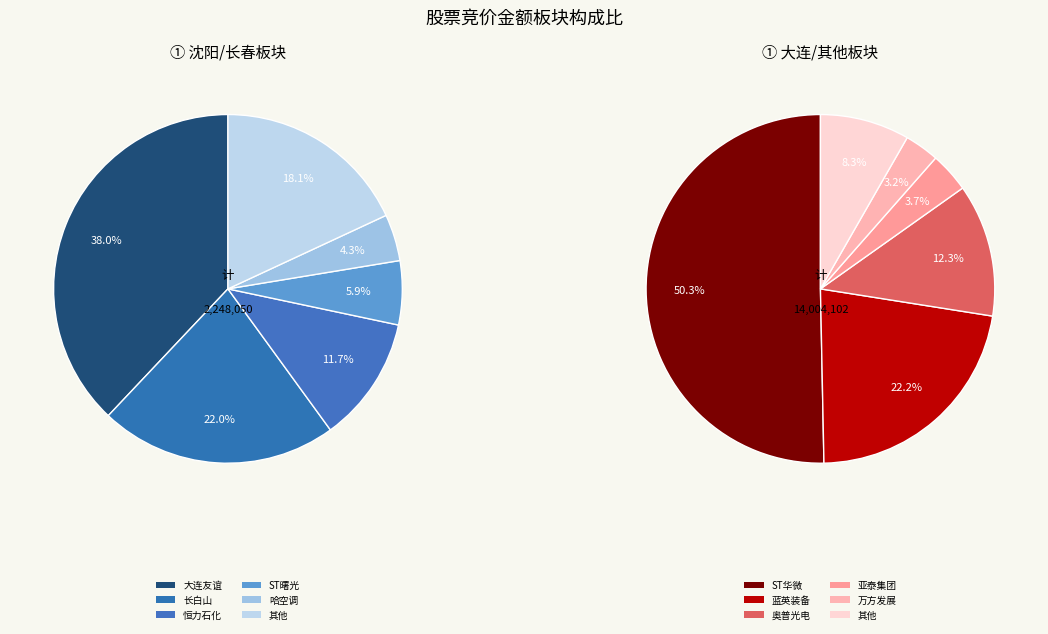

Is 龙江交通 the majority of the pie?

No